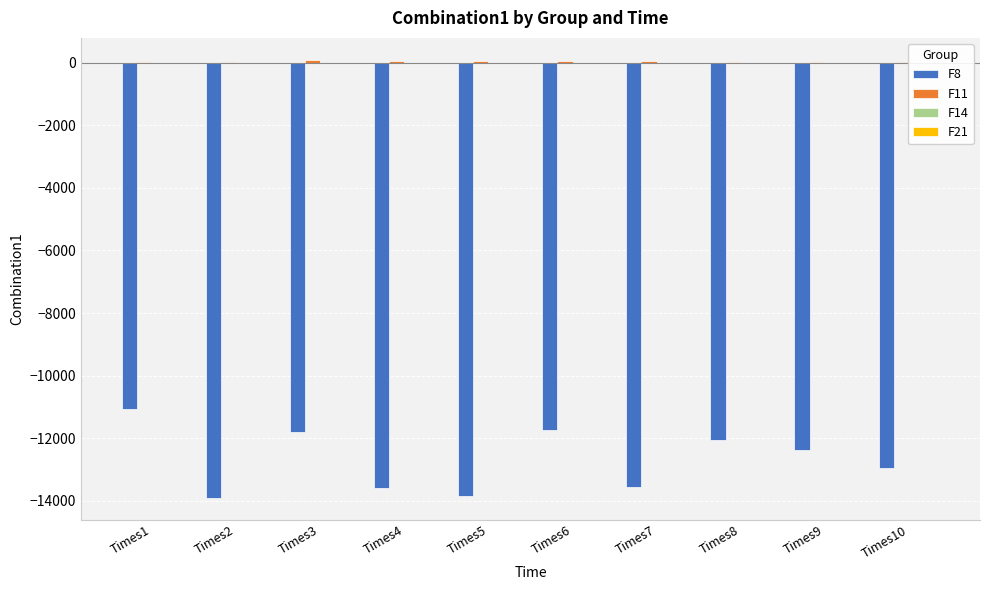

The value of F8 at Times4 is -21627.0. True or false?

False